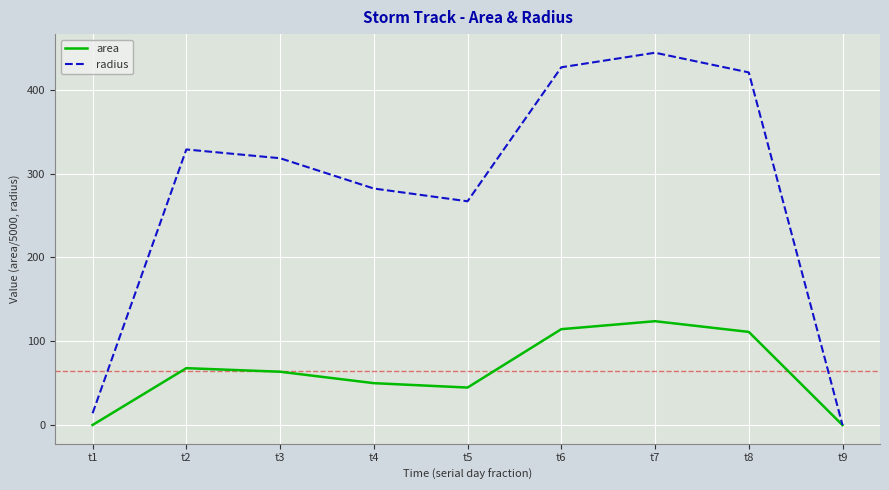

At which label is area closest to 61?

t3